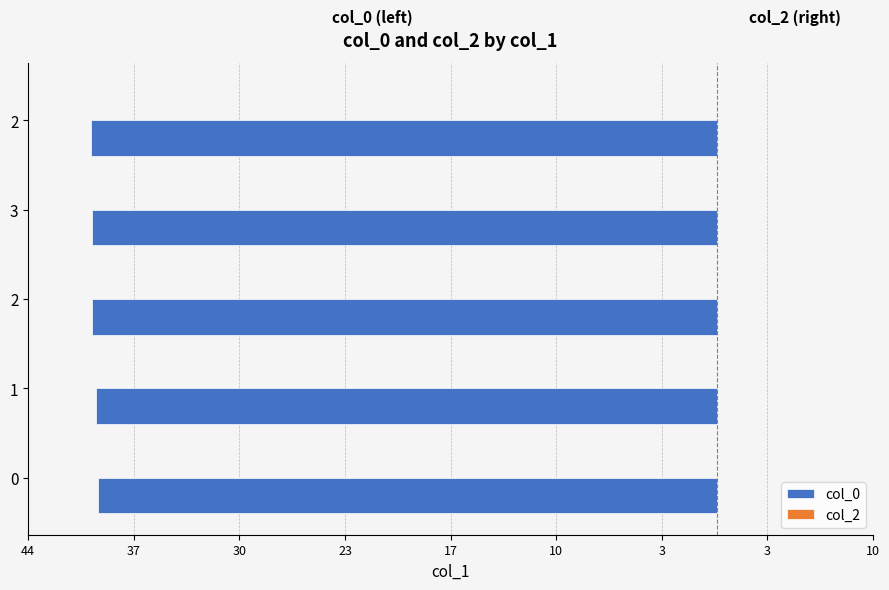

Does the chart contain any negative values?

Yes